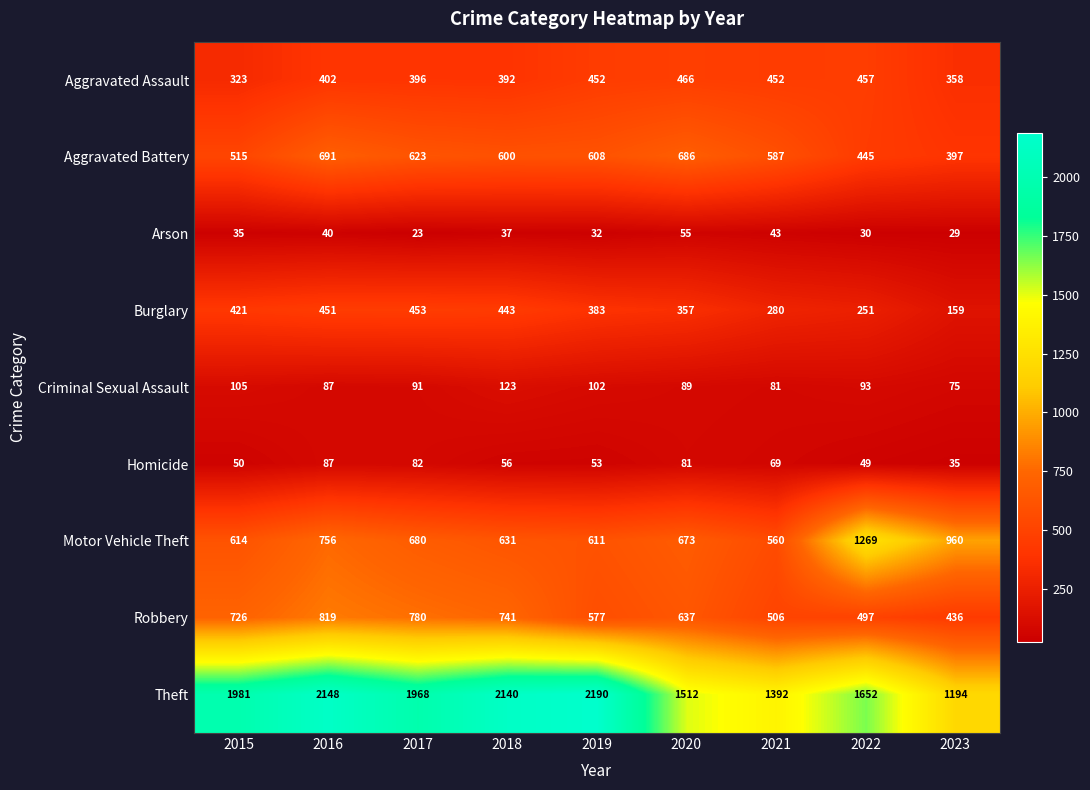

List the labels in order of Motor Vehicle Theft value, smallest first.

2021, 2019, 2015, 2018, 2020, 2017, 2016, 2023, 2022